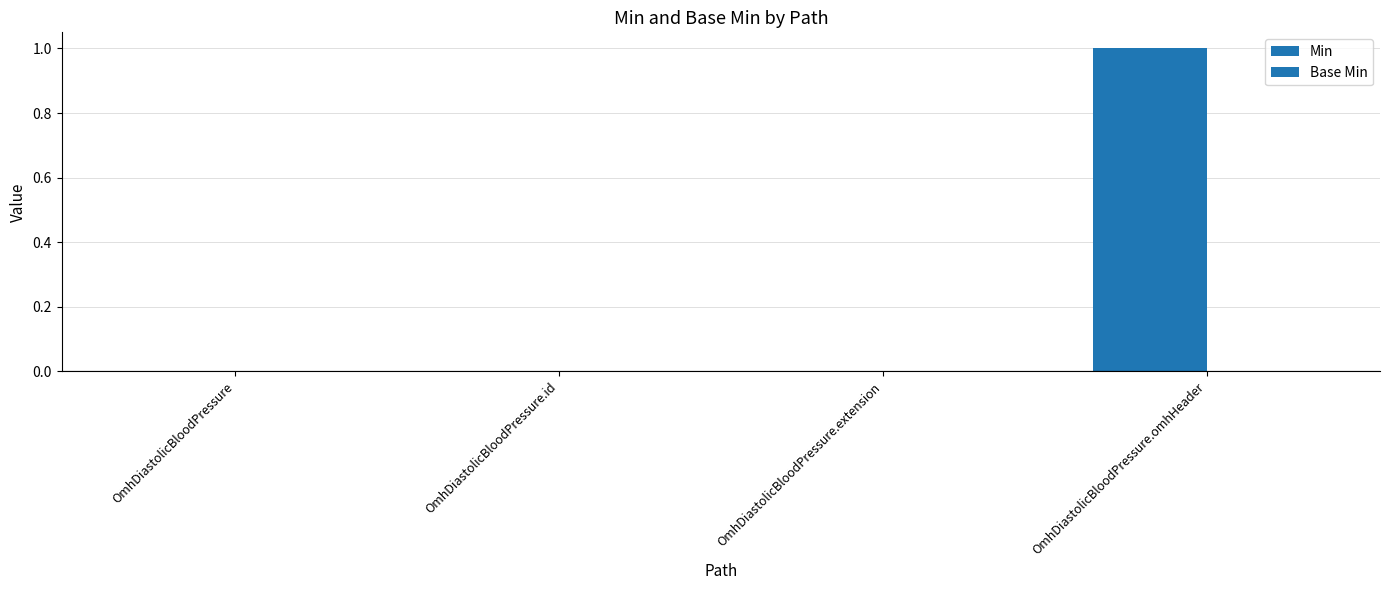

How many categories are shown in the chart?

4